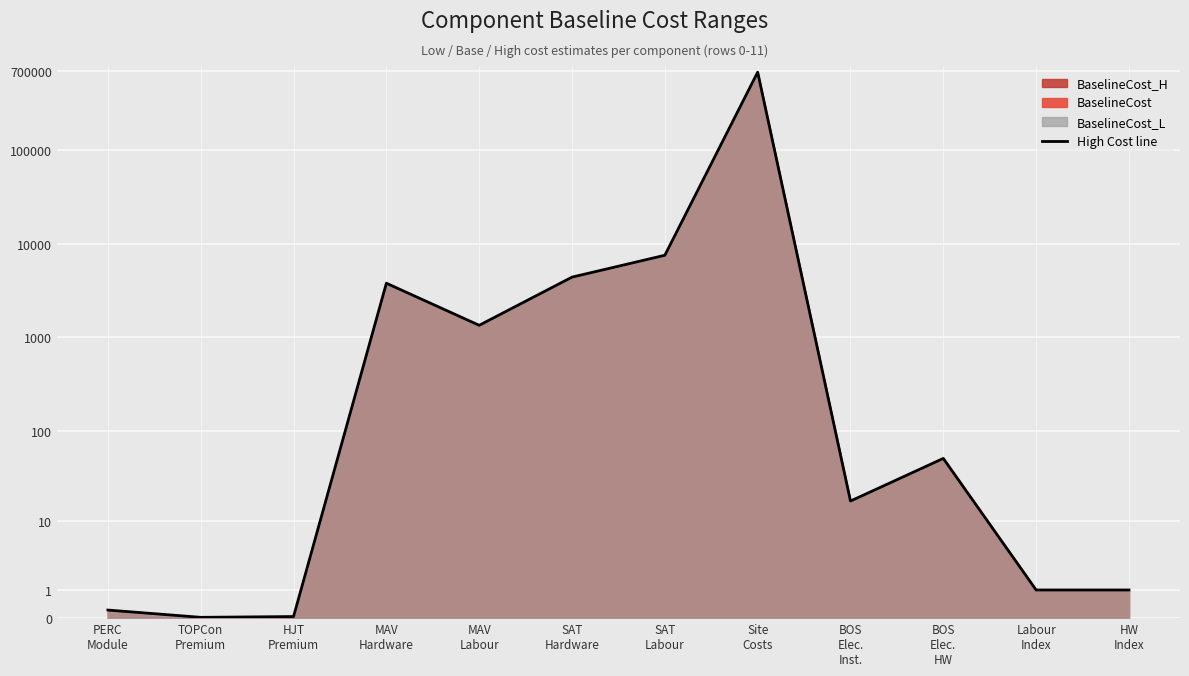

At which label does the data first exceed 3?

MAV
Hardware